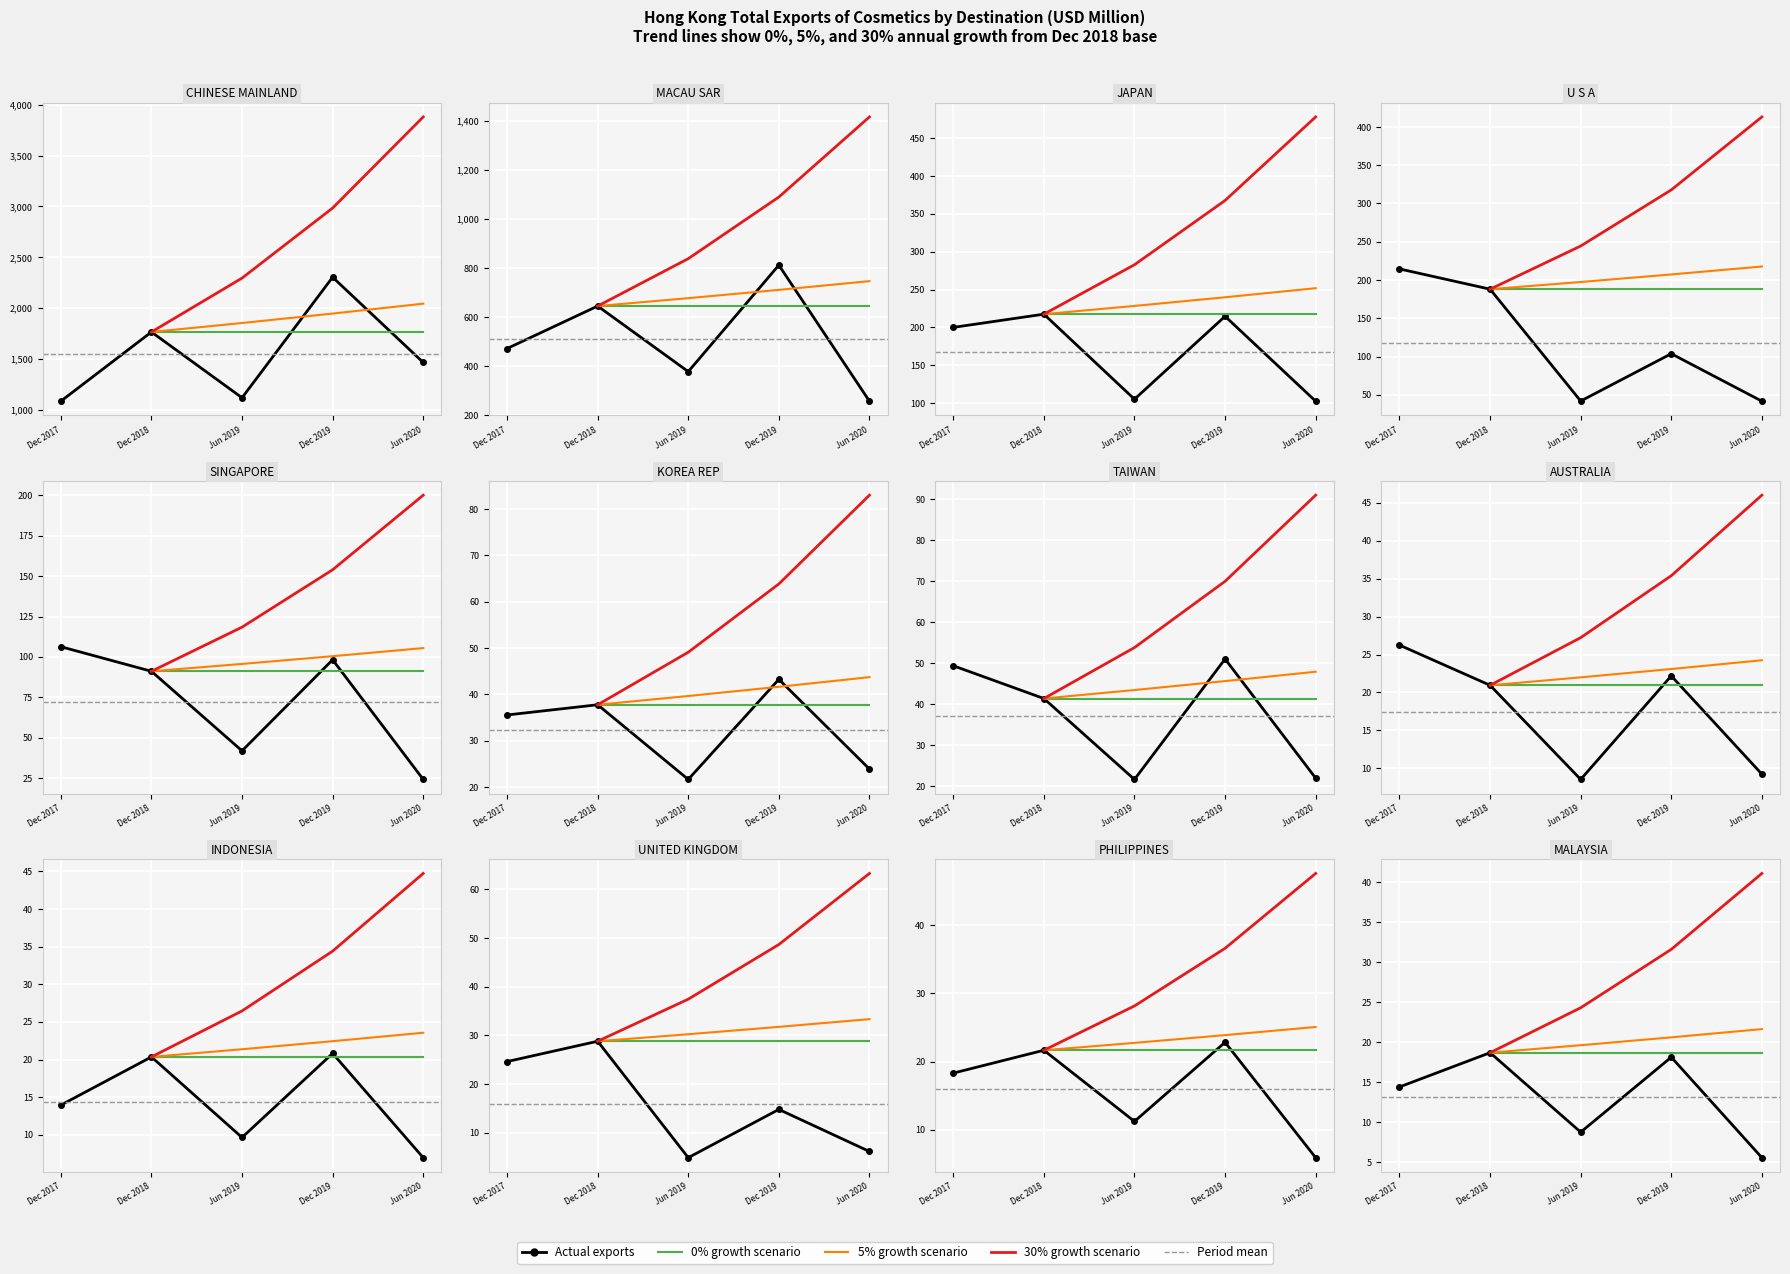

What is the label of the 9th point from the left?

INDONESIA